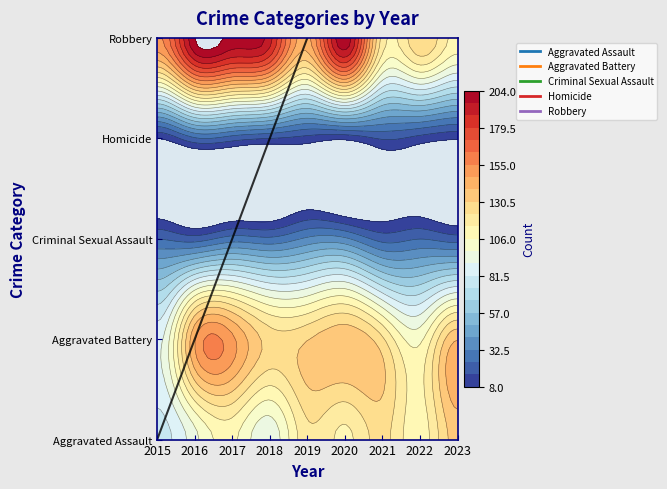

What is the spread (max minus min) of values at 2016?

184